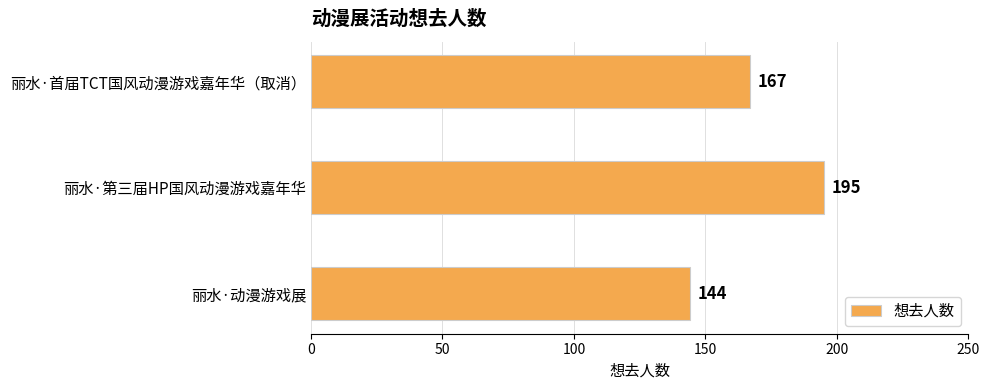

How many distinct data groups are displayed?

1